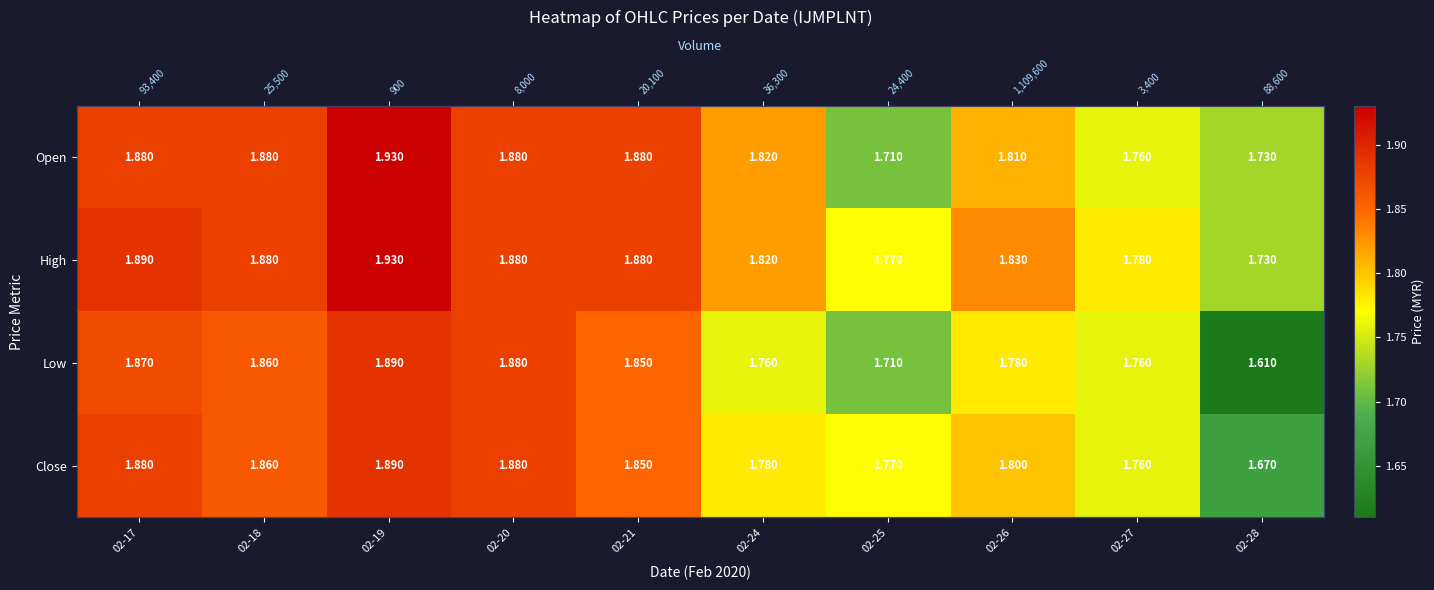

What is the average value of the Open series?

1.8